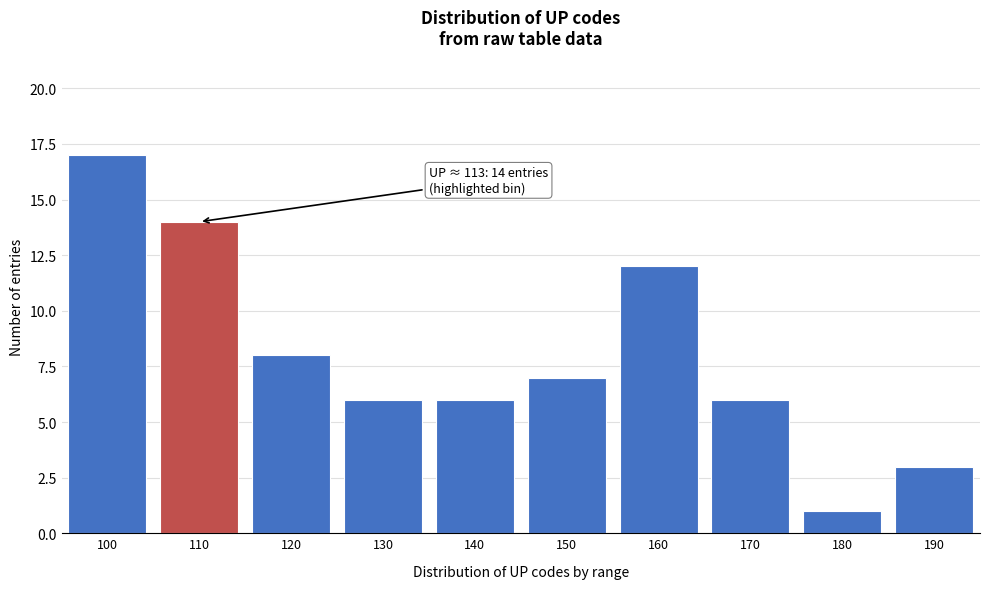

Reading left to right, transcribe all the data shown in this chart.

17	14	8	6	6	7	12	6	1	3